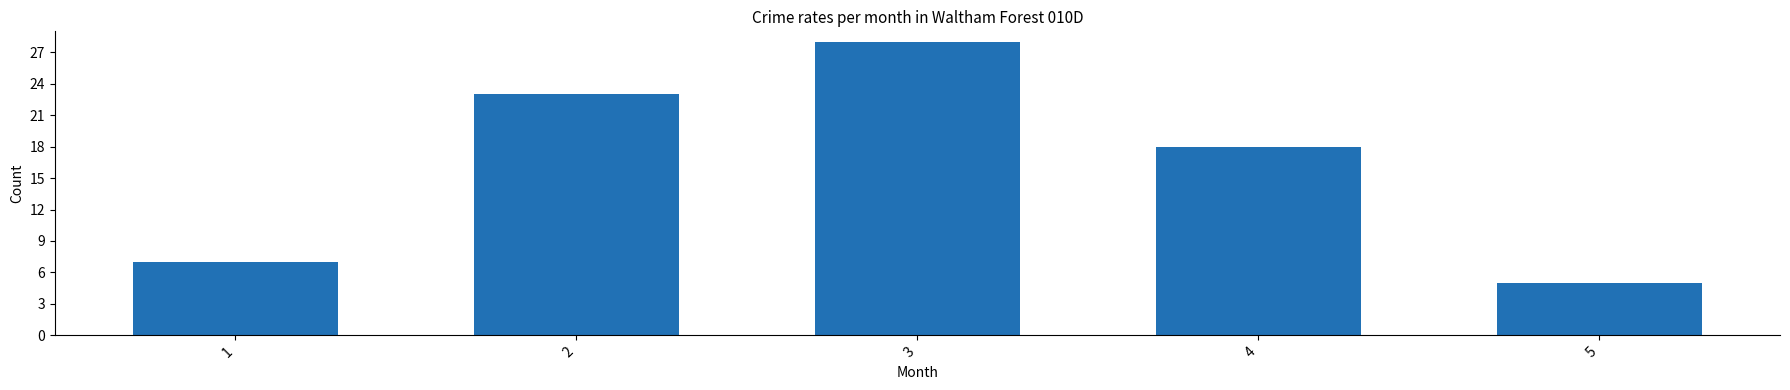

Reading right to left, extract all data points from this chart.

5=5	4=18	3=28	2=23	1=7